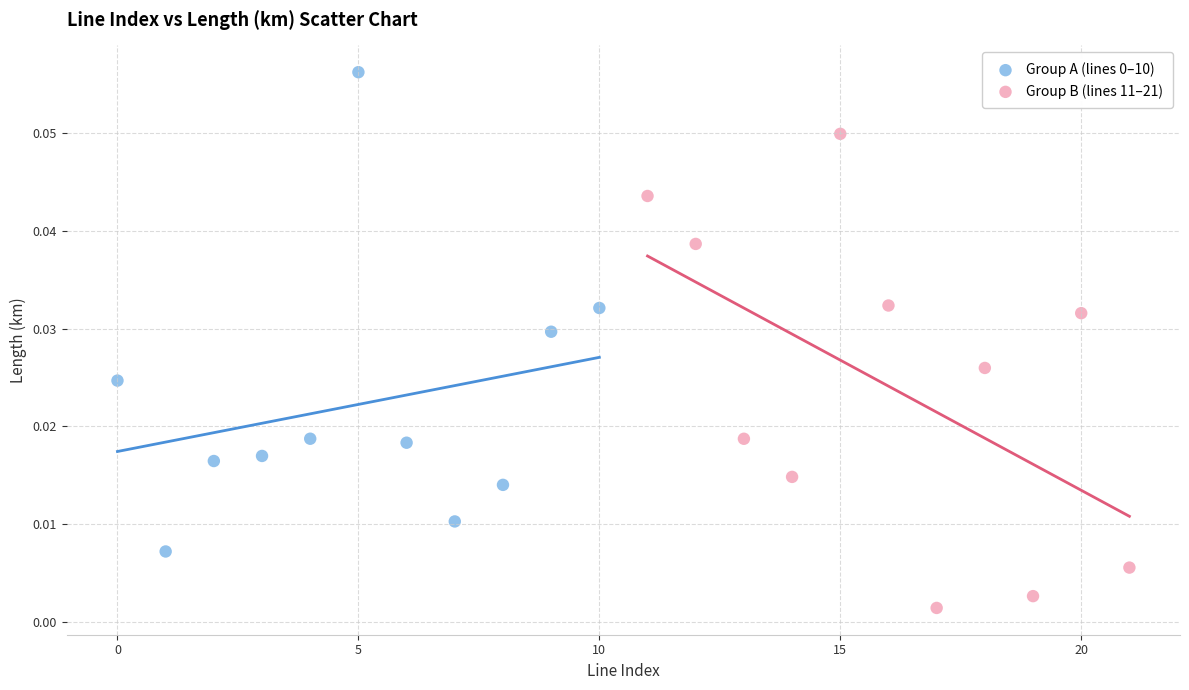

Which series contains the lowest Y value?

Group B (lines 11–21)